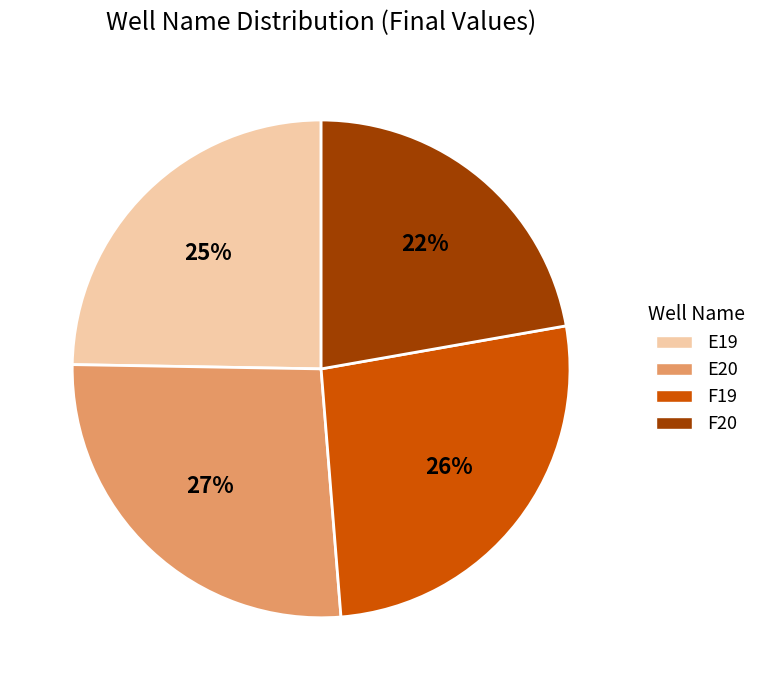

To the nearest percent, what is the combined percentage of E19 and F20?

47%